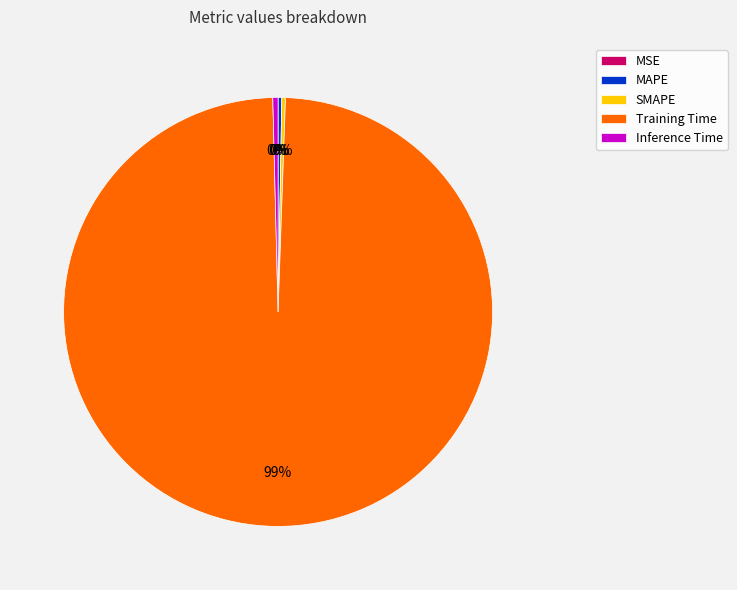

To the nearest percent, what is the average slice percentage?

20%